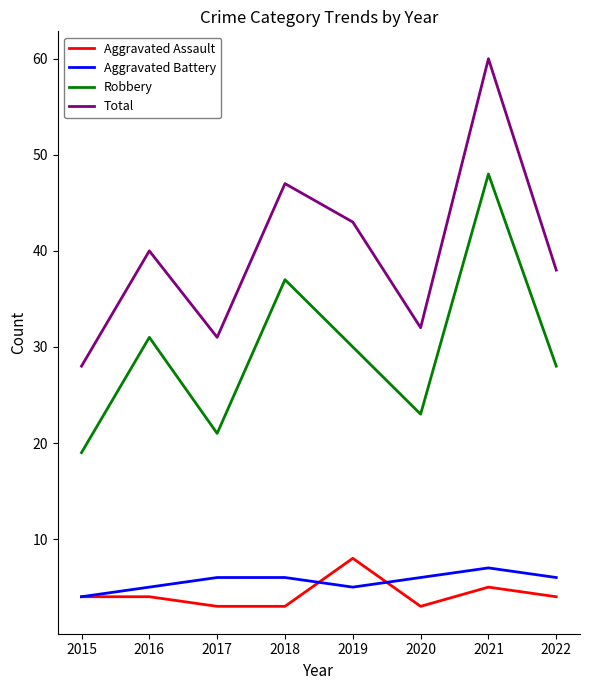

Reading left to right, extract all data points from this chart.

Aggravated Assault: 2015=4	2016=4	2017=3	2018=3	2019=8	2020=3	2021=5	2022=4
Aggravated Battery: 2015=4	2016=5	2017=6	2018=6	2019=5	2020=6	2021=7	2022=6
Robbery: 2015=19	2016=31	2017=21	2018=37	2019=30	2020=23	2021=48	2022=28
Total: 2015=28	2016=40	2017=31	2018=47	2019=43	2020=32	2021=60	2022=38